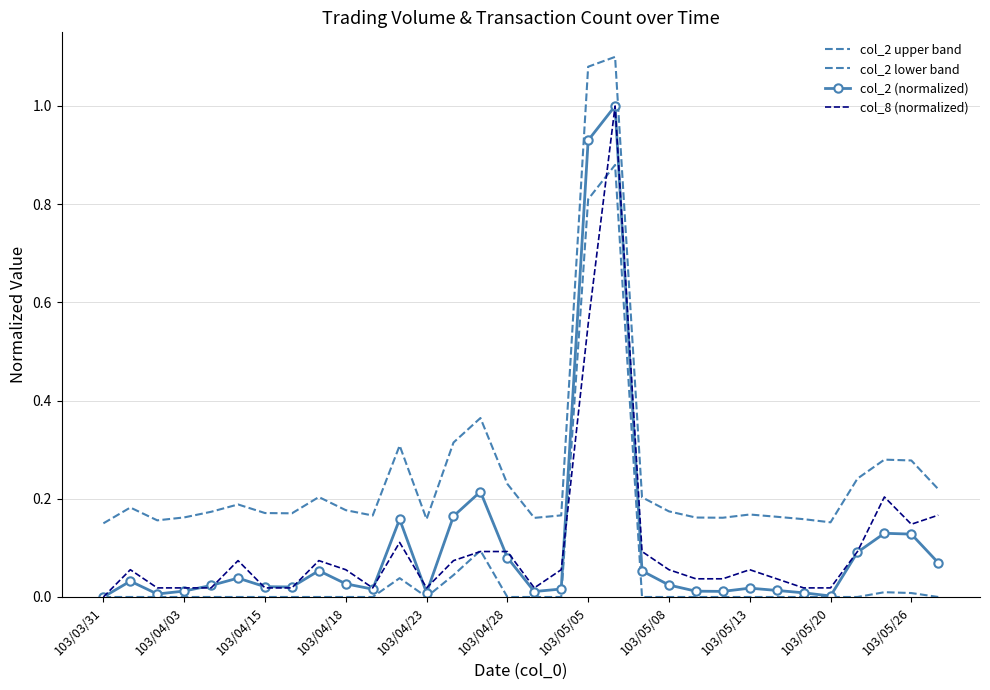

What are all the series names shown in the legend?

col_2 upper band, col_2 lower band, col_2 (normalized), col_8 (normalized)